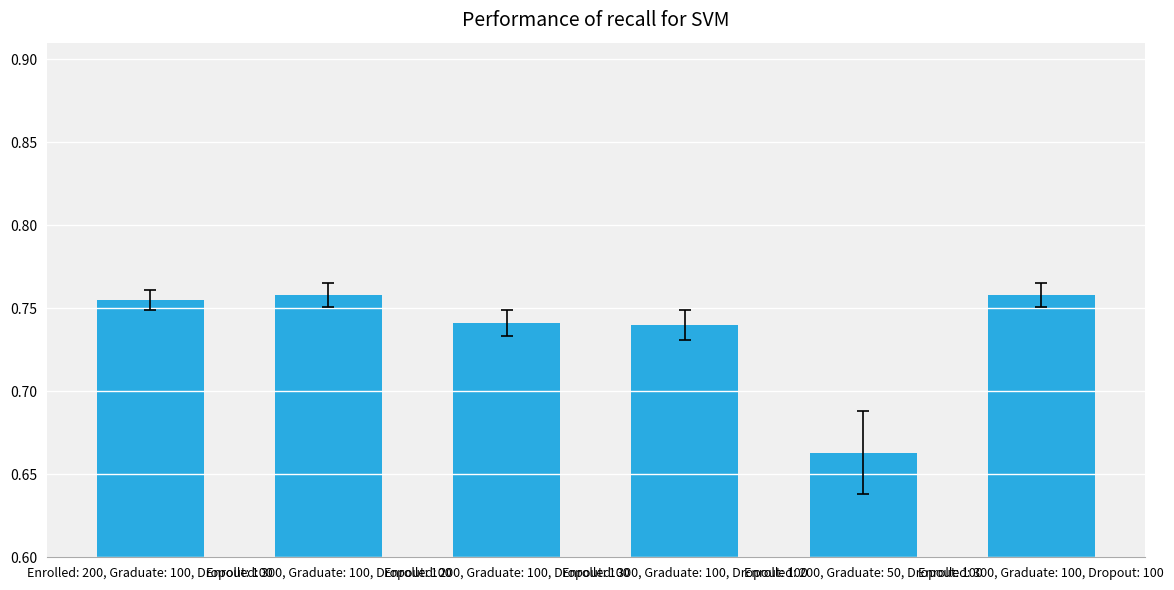

How many series are shown in this chart?

1